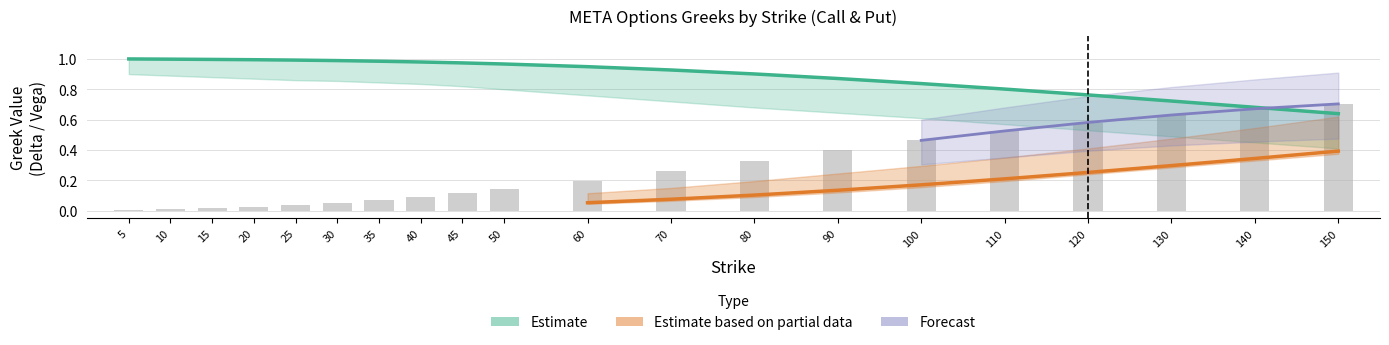

True or false: call_delta has a value of 1.0 at 10.

True